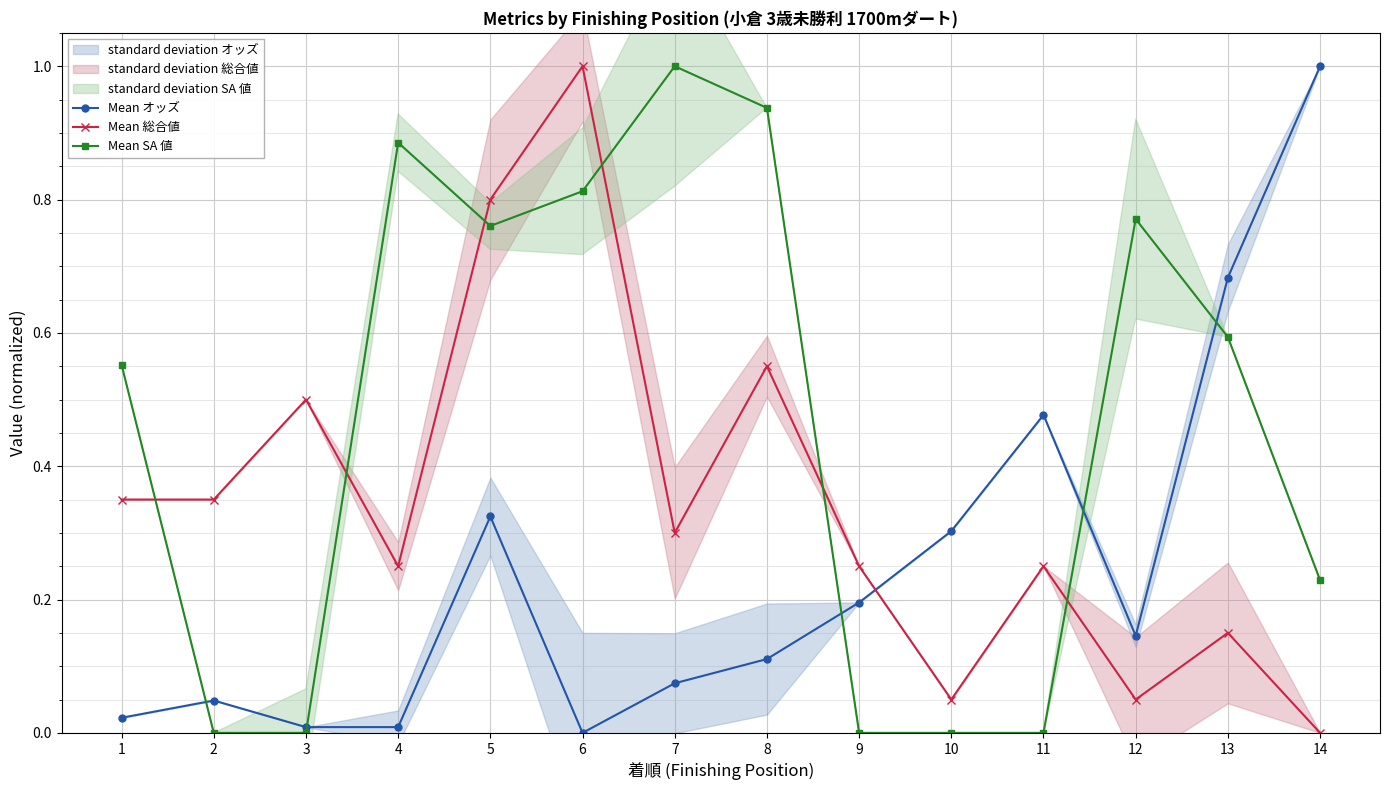

Between 3 and 14, which is larger?

14